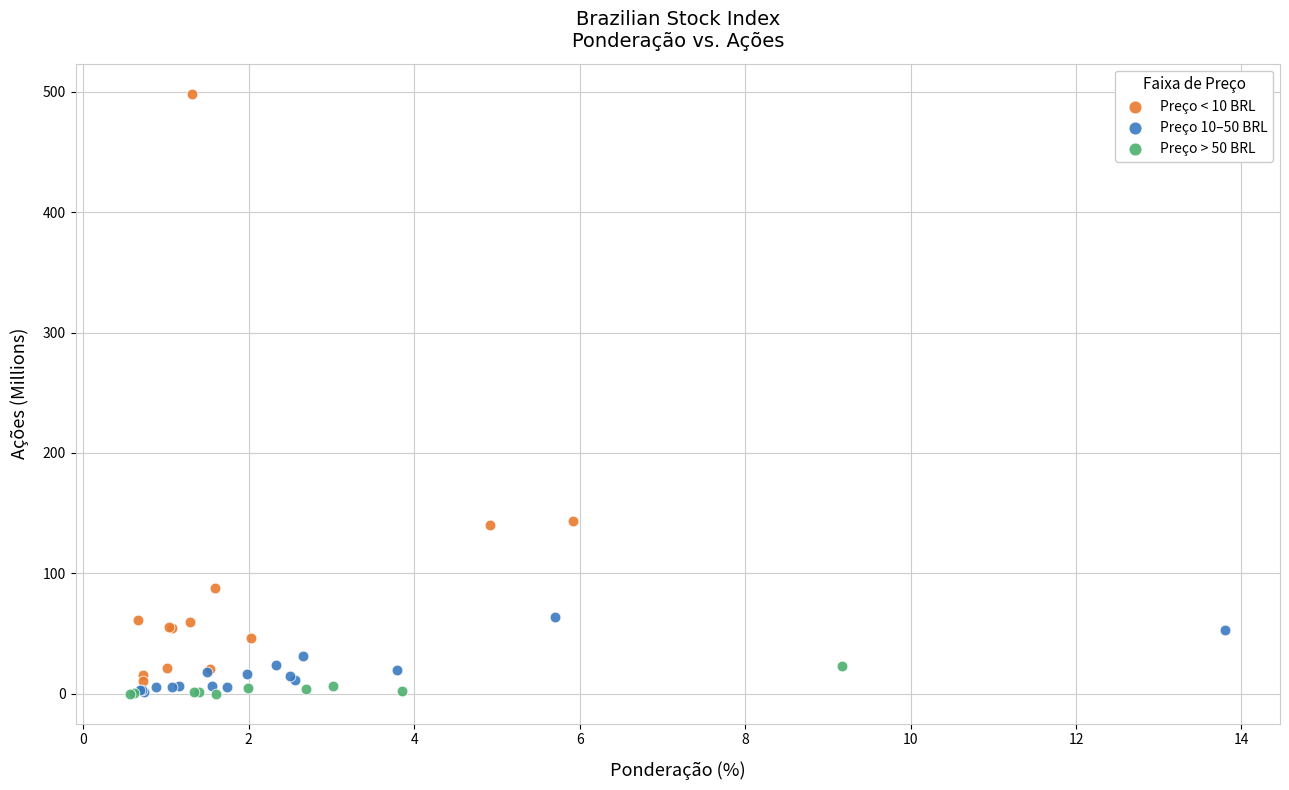

Which series contains the highest Y value?

Preço < 10 BRL